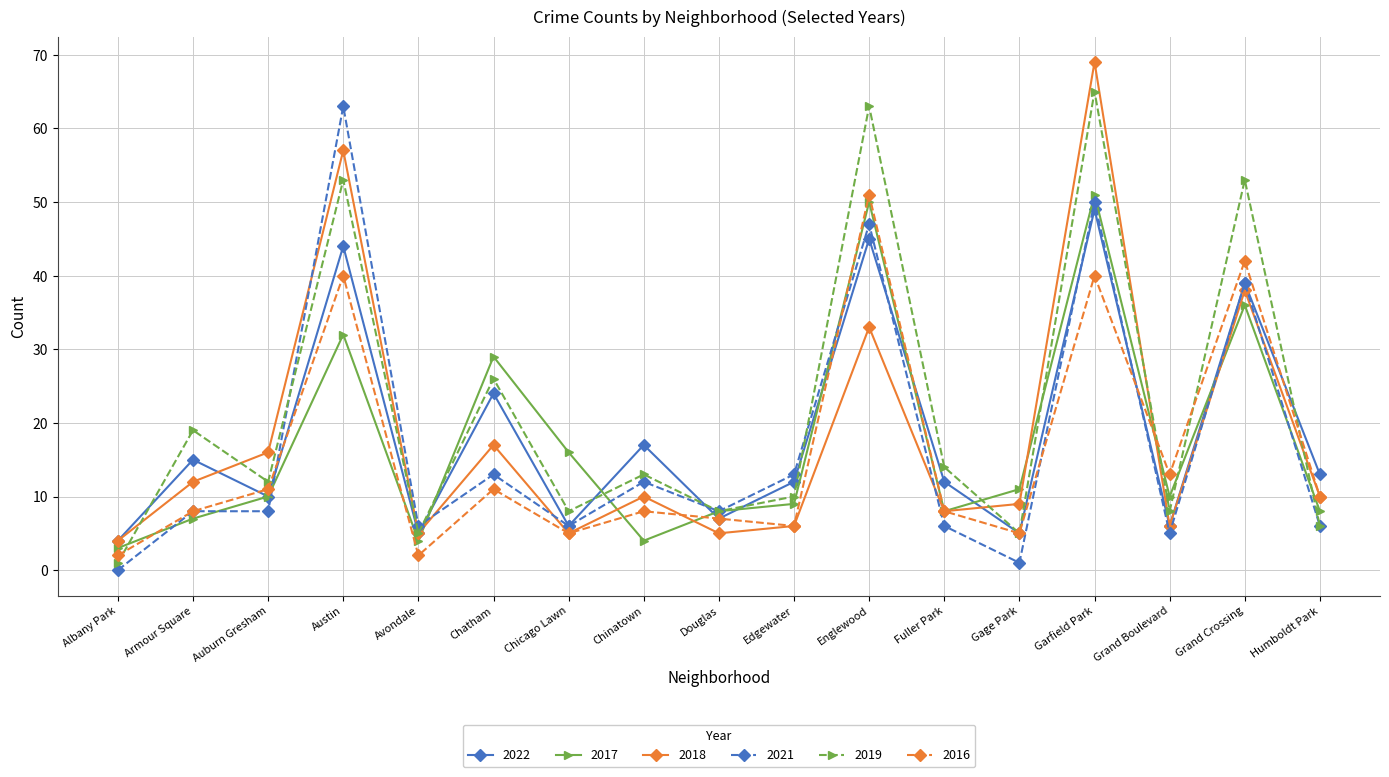

True or false: 2018 has a value of 25 at Auburn Gresham.

False